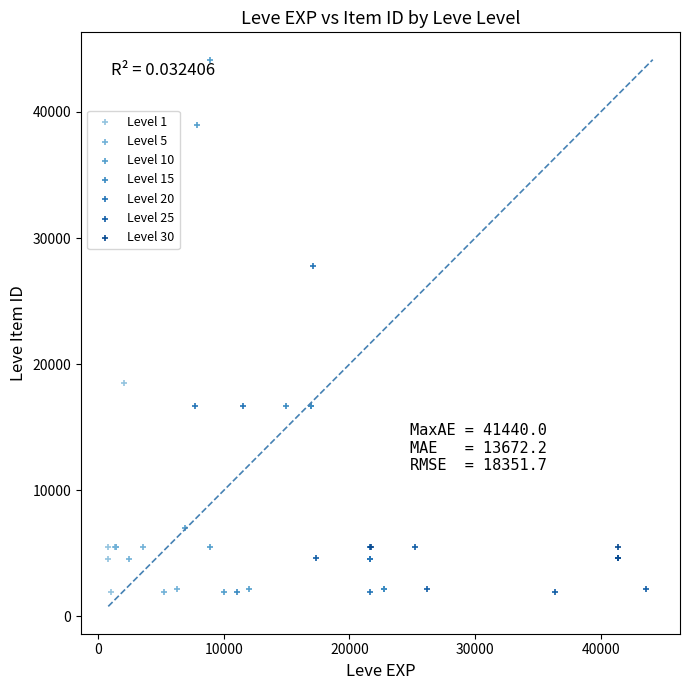

Which series contains the highest Y value?

Level 10